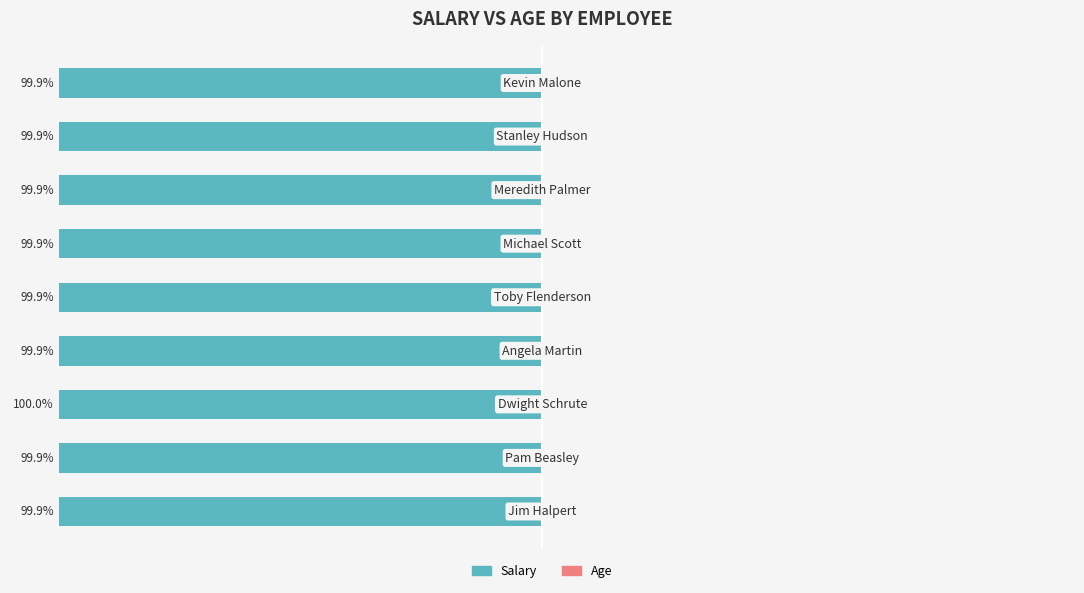

What are all the series names shown in the legend?

Salary, Age